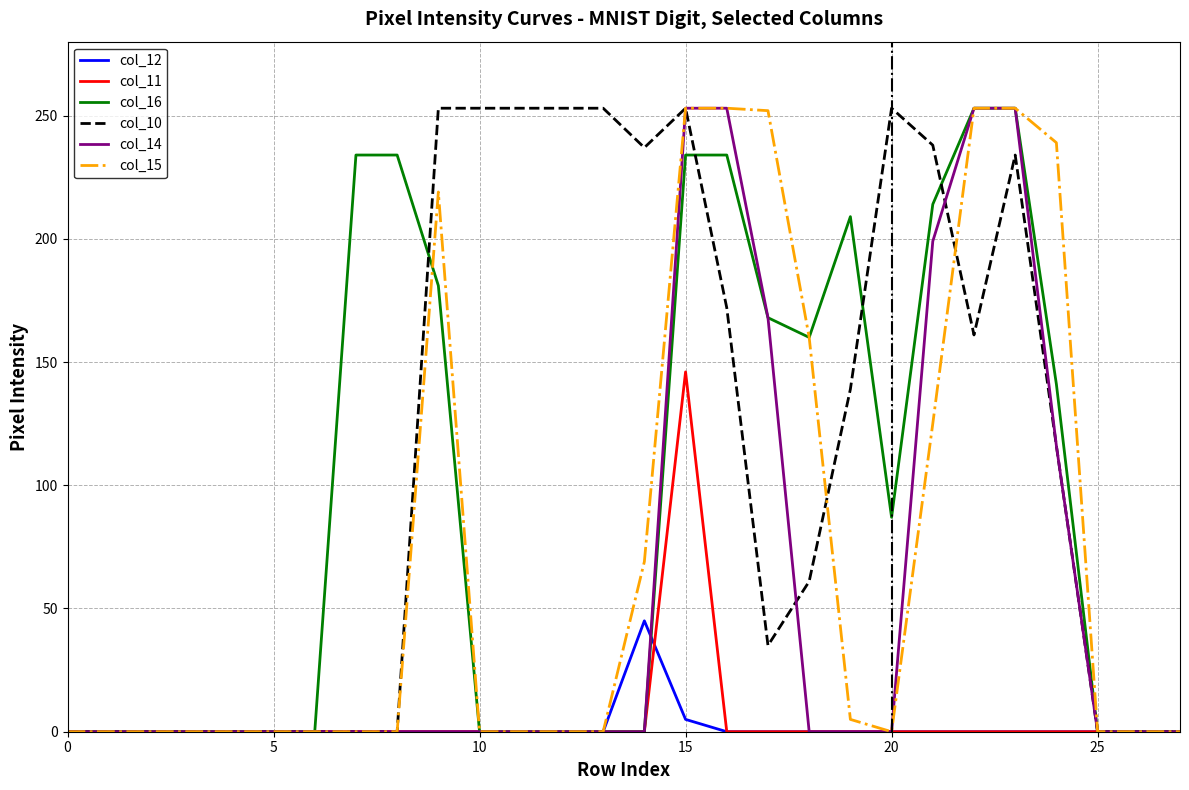

How many categories are shown in the chart?

28